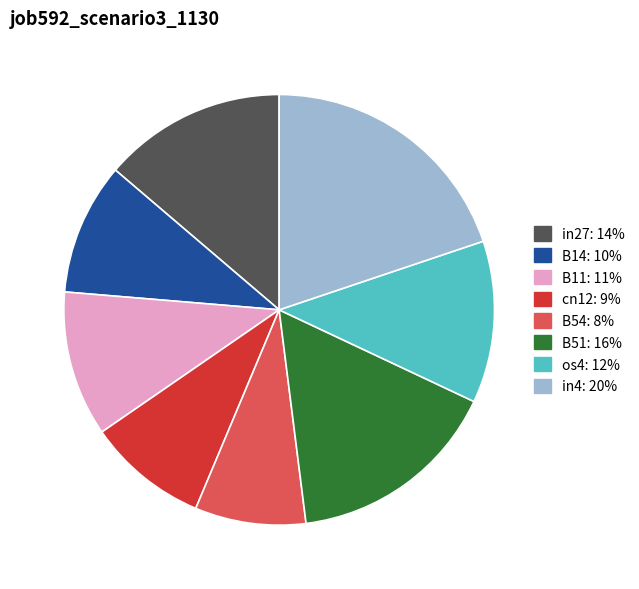

How many slices are in this pie chart?

8